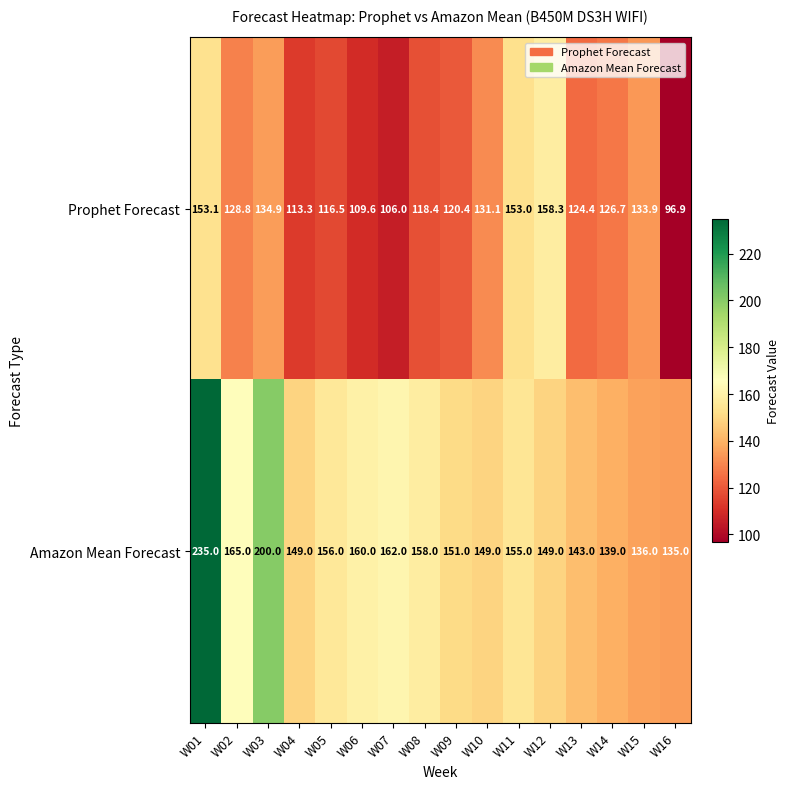

At which category is the sum across all series the highest?

W01